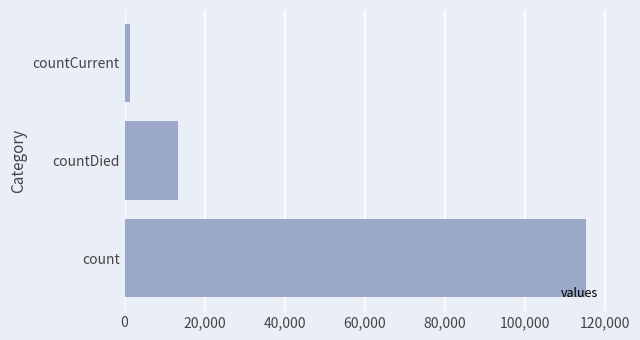

Reading bottom to top, transcribe all the data shown in this chart.

115379	13343	1383